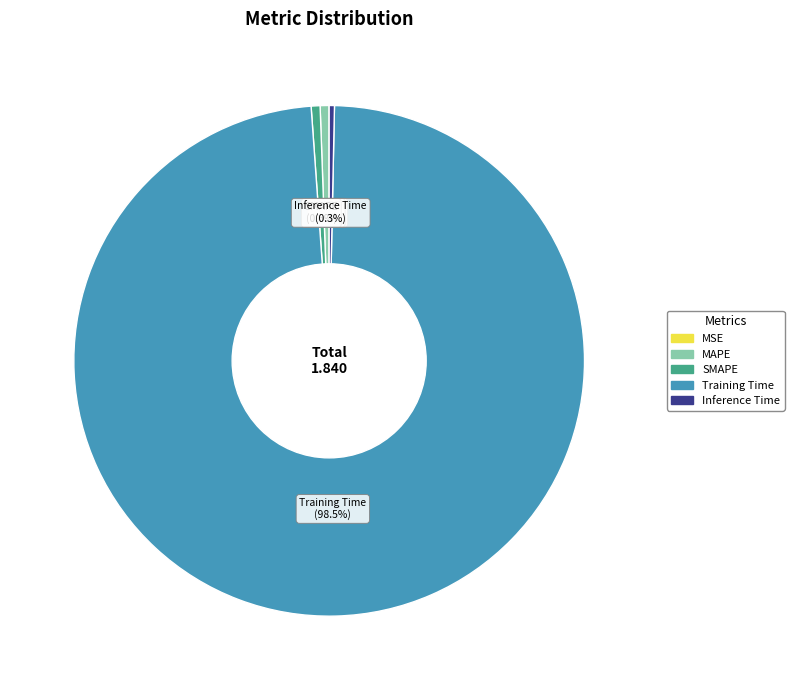

Which category has the biggest portion of the pie?

Training Time